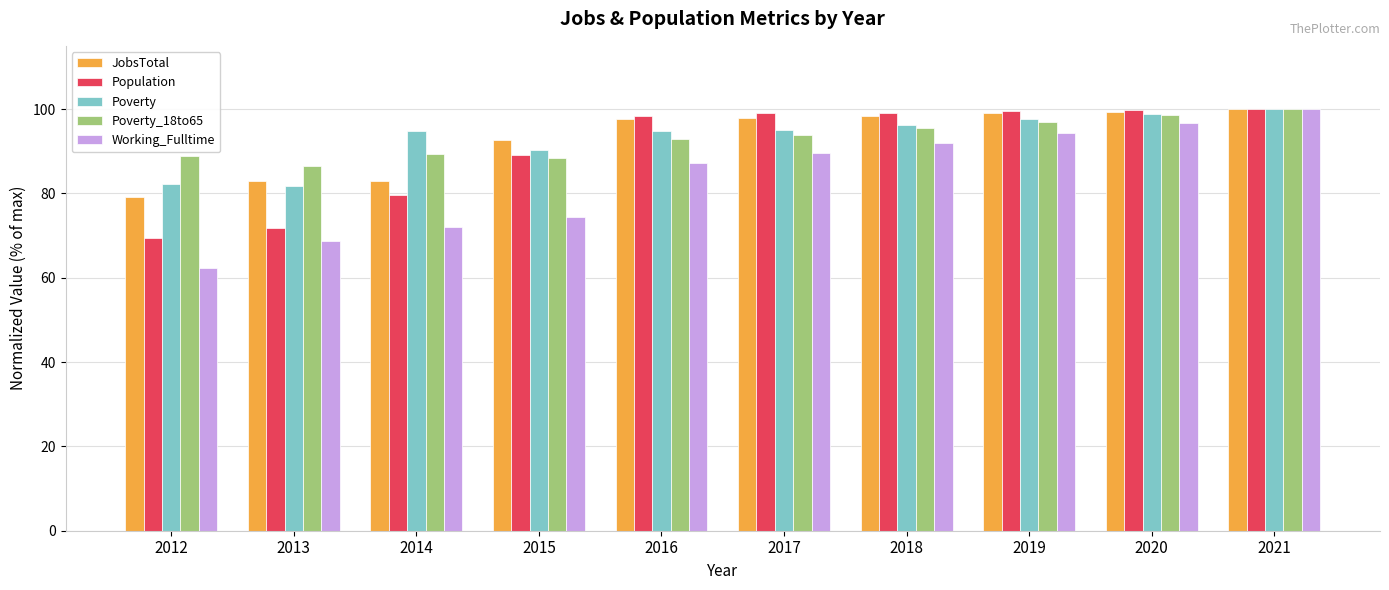

At which category does the chart reach its minimum across all series?

2012